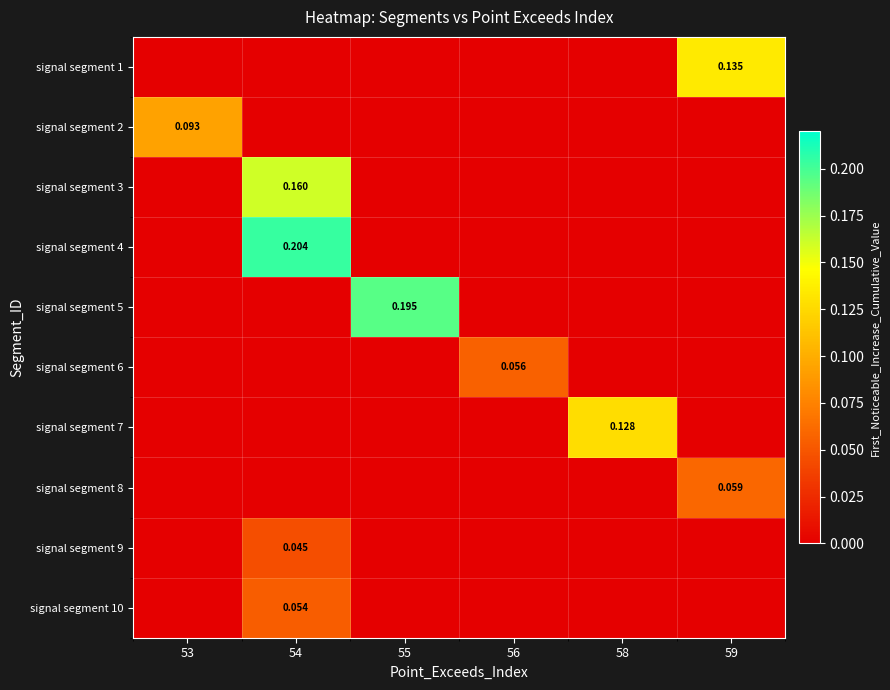

At 54, list the series in order from smallest to largest.

signal segment 1, signal segment 2, signal segment 5, signal segment 6, signal segment 7, signal segment 8, signal segment 9, signal segment 10, signal segment 3, signal segment 4